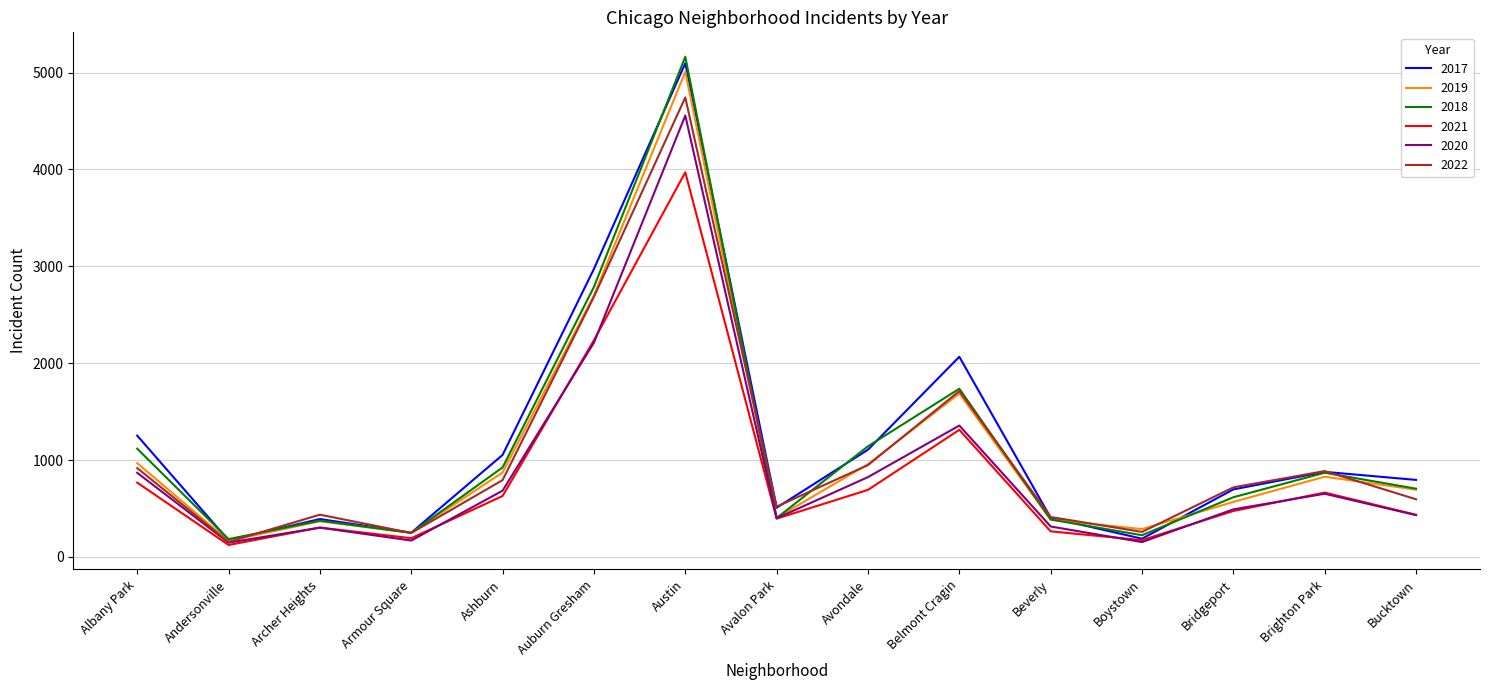

What is the minimum value for 2019?

166